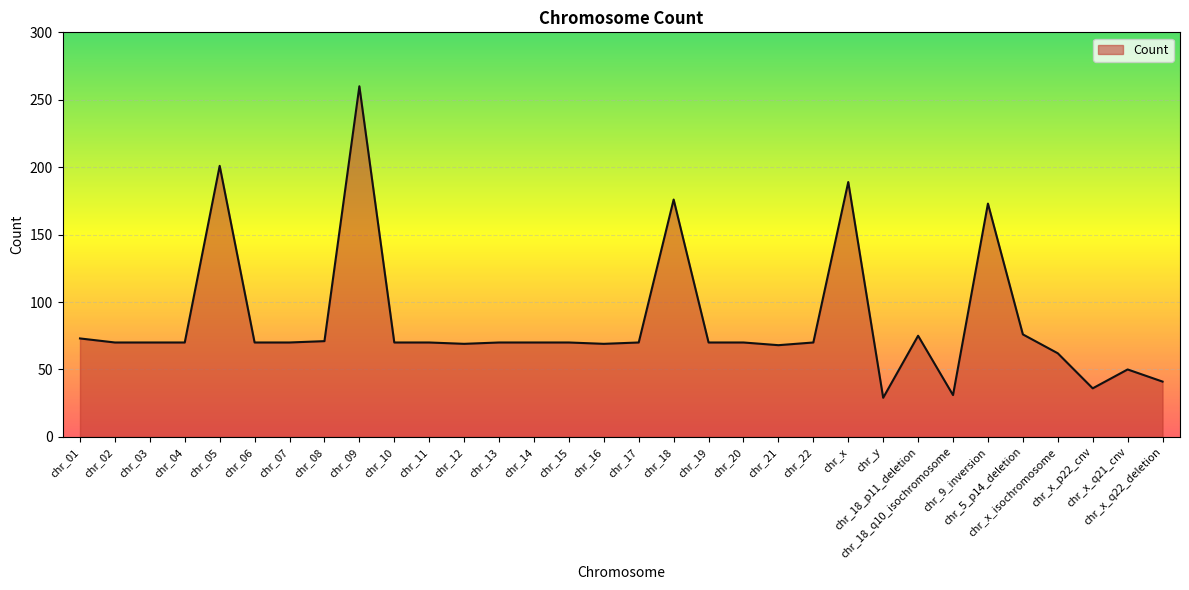

What is the smallest value displayed?

29